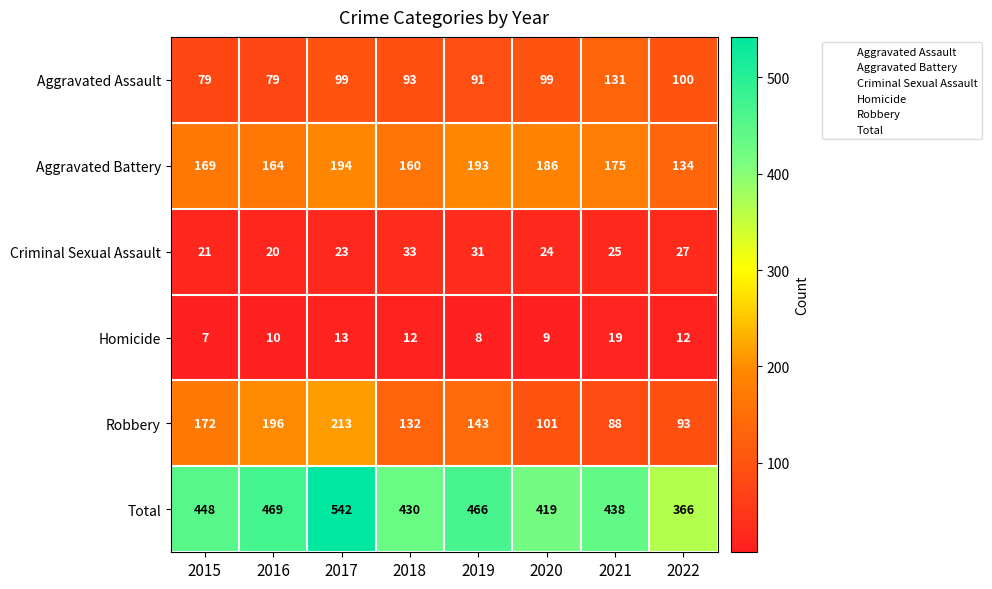

Read the Total value at 2020, to the nearest 10.

420